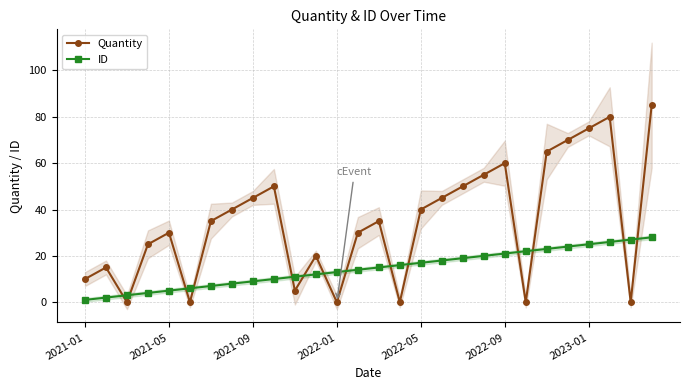

List the series in order of their overall mean, highest first.

Quantity, ID